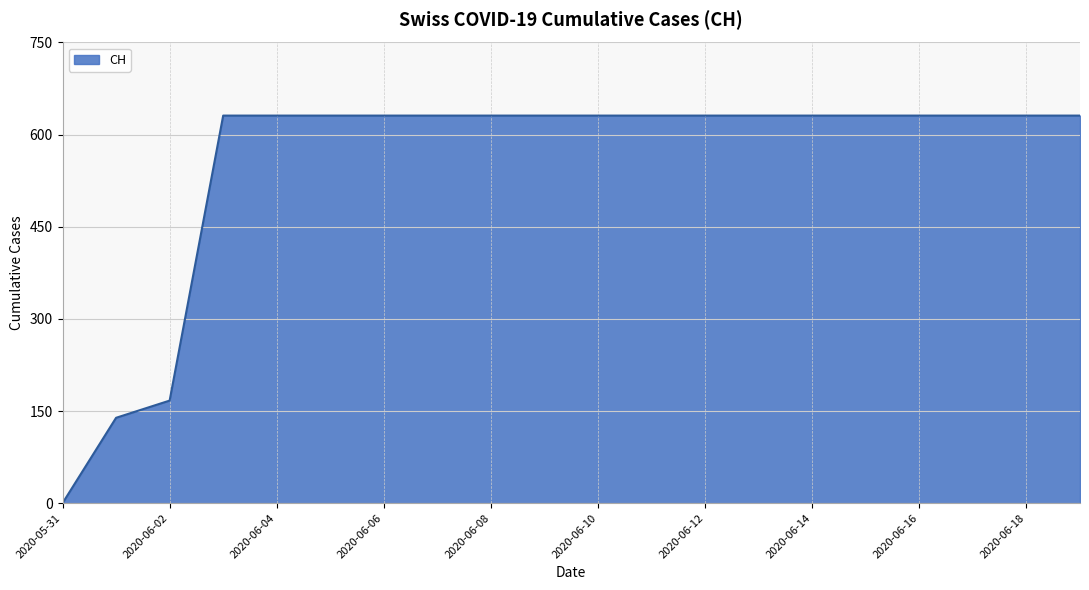

What is the difference between the maximum and minimum values?

631